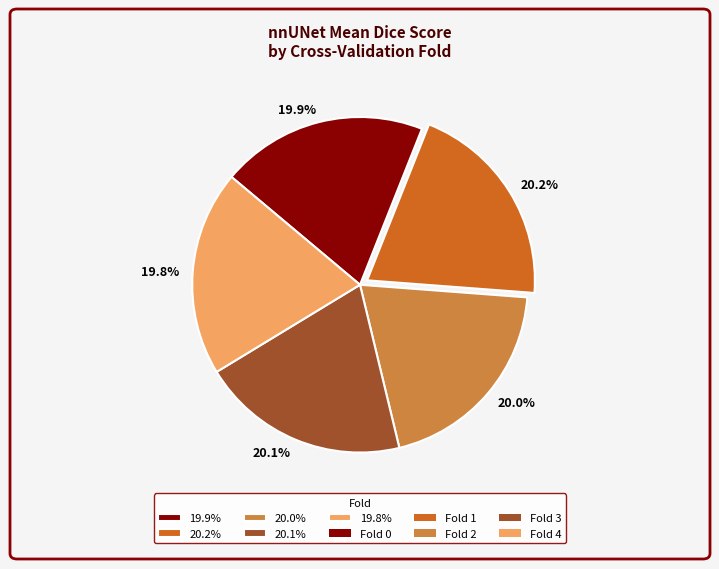

What portion of the pie excludes 20.1%?

79.9%